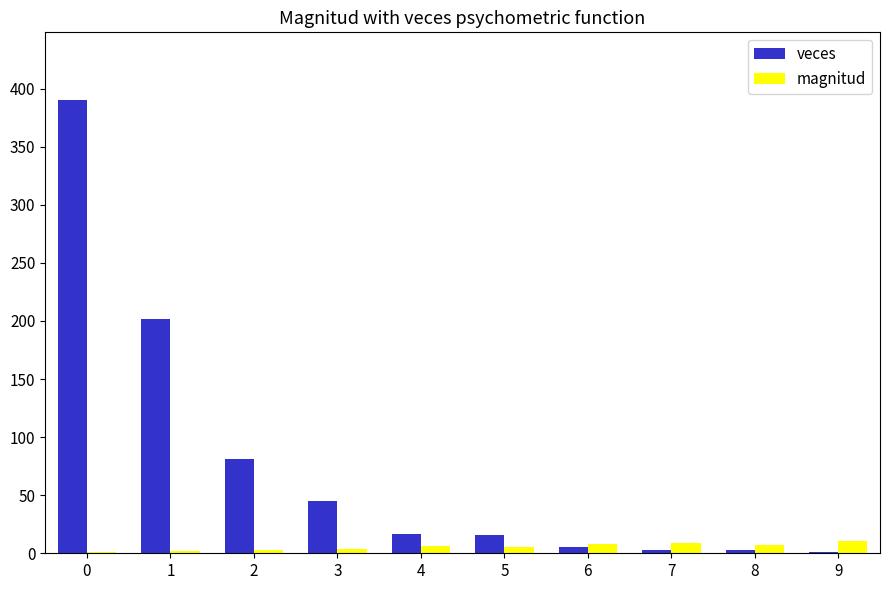

Which series has the largest total across all categories?

veces